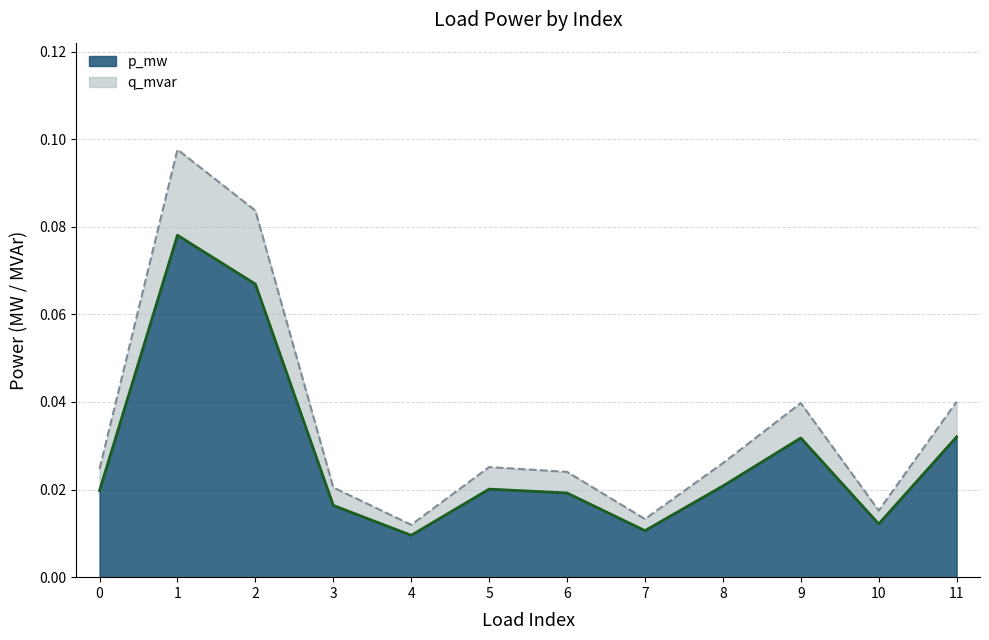

At which category does p_mw reach its first local valley?

4